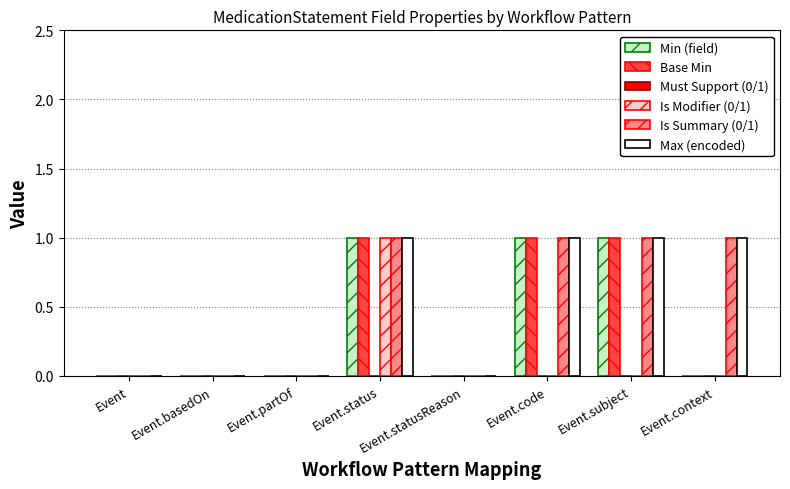

At which label does Is Modifier (0/1) reach its peak?

Event.status